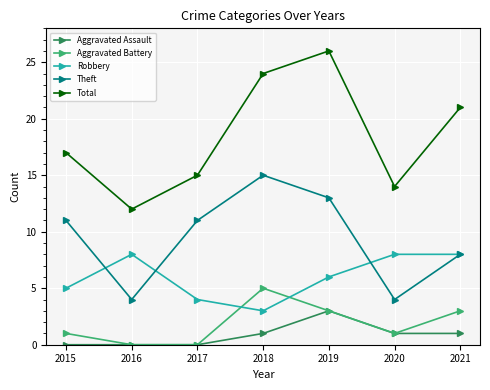

True or false: Aggravated Assault and Total intersect in this chart.

False